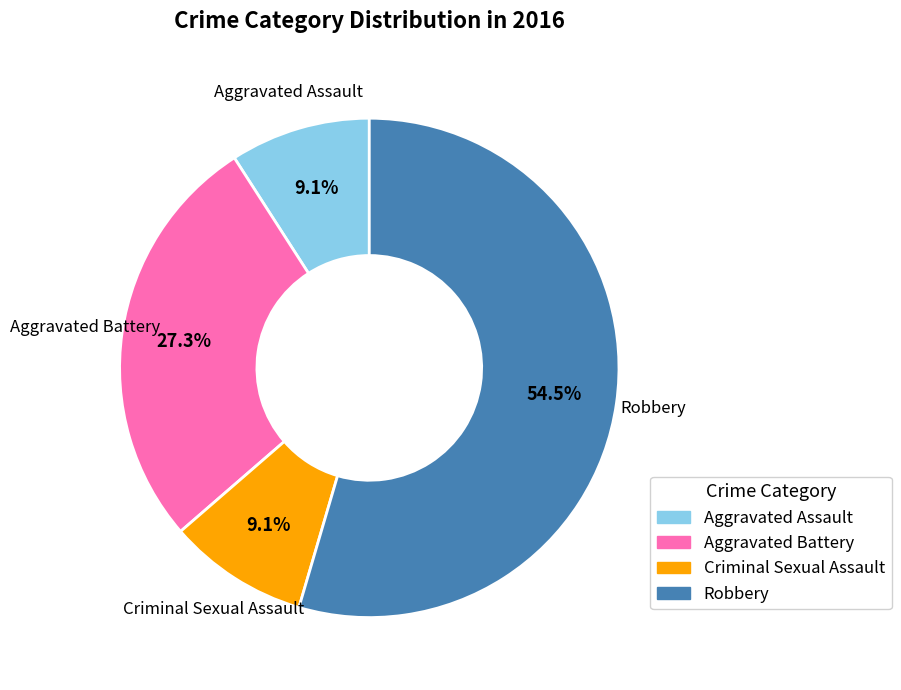

Is the sum of Criminal Sexual Assault and Robbery greater than half?

Yes